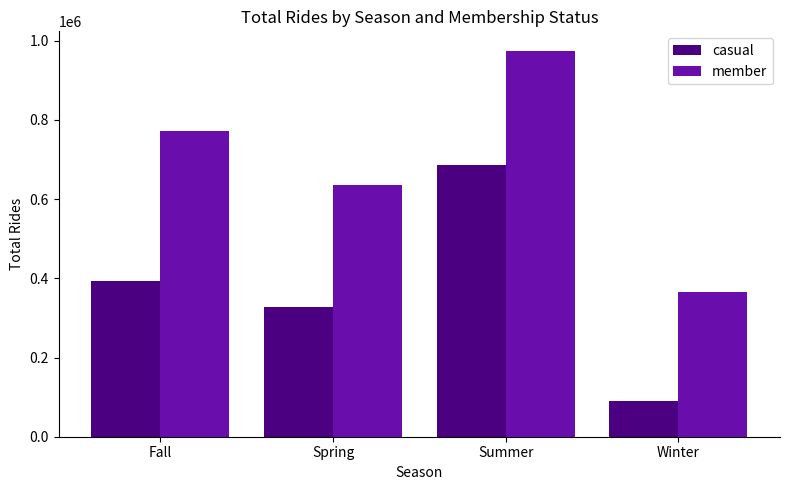

How many bars are there in each group?

2